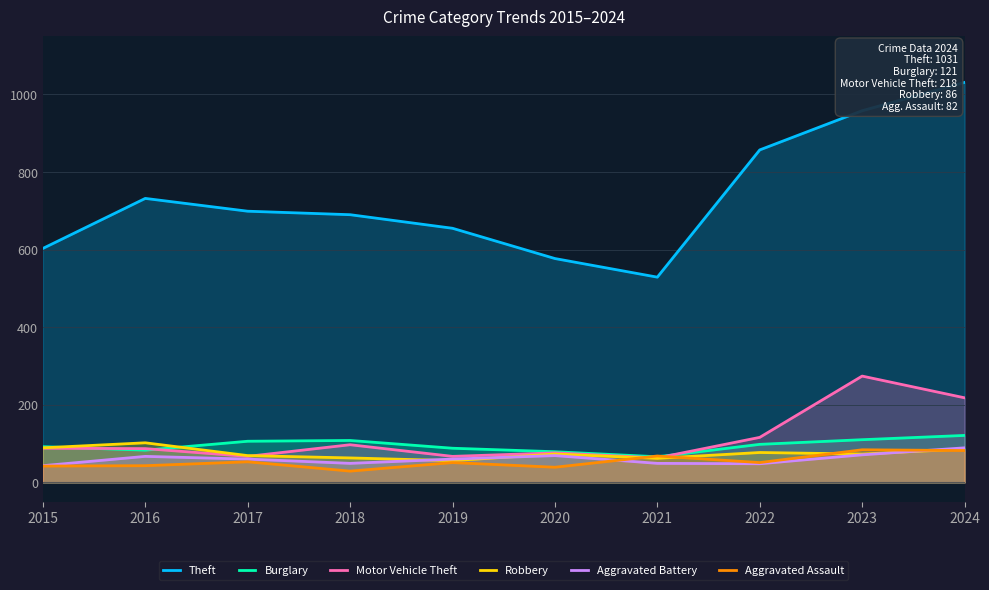

True or false: Aggravated Assault has more than 1 interior local peaks.

True